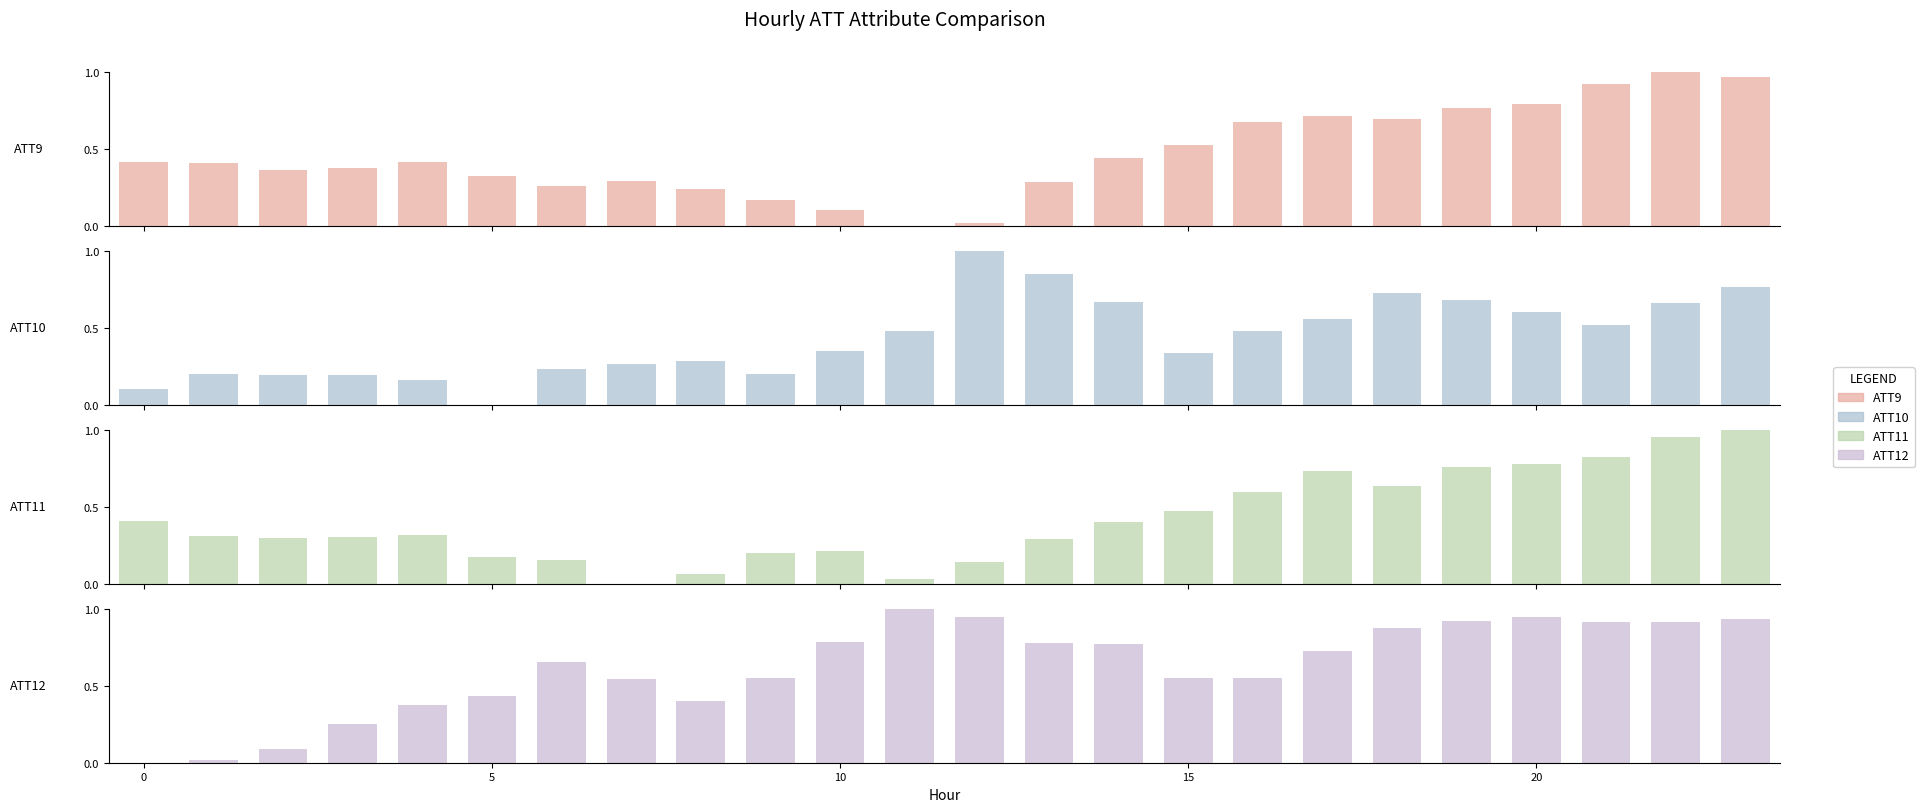

How many bars are there in each group?

4